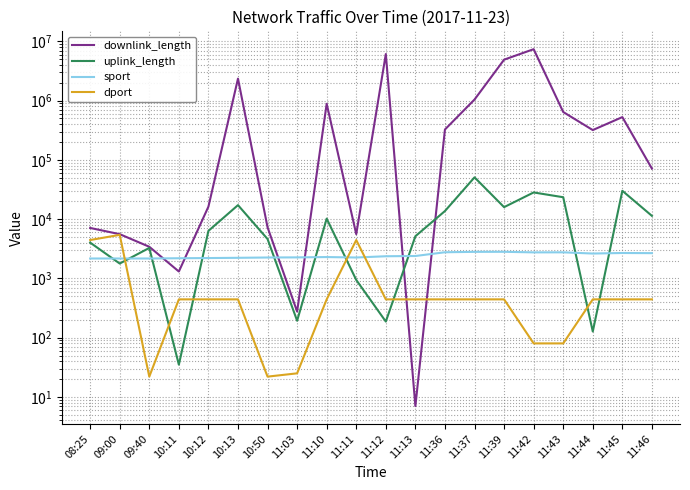

How many values in the dport series are below 443?

5